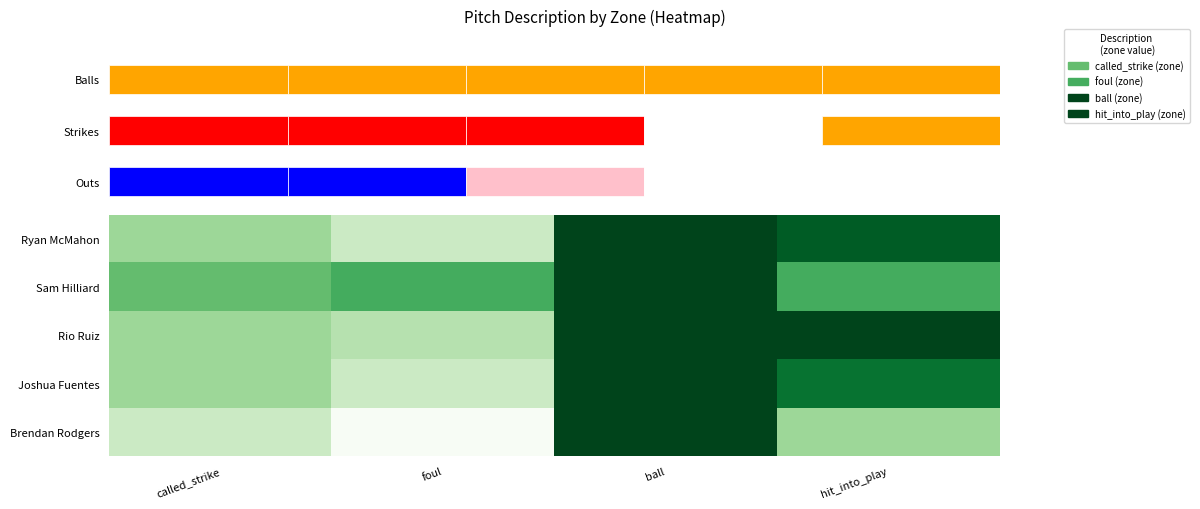

At which label is Brendan Rodgers closest to 6?

hit_into_play